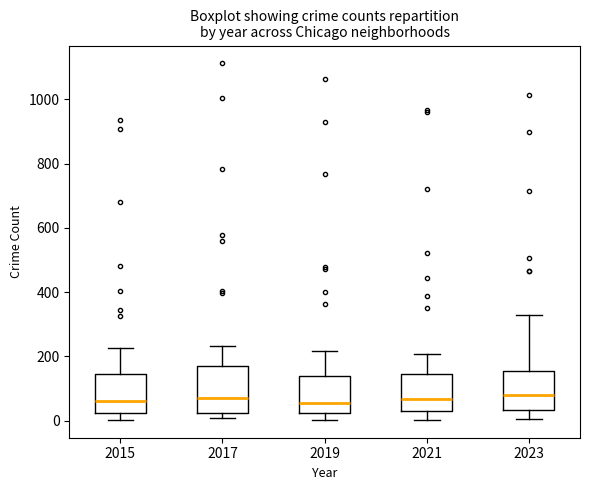

Reading left to right, transcribe this box plot: for each box, give where its median line is, the range the box spans, and where its two whiskers end, as read against the y-axis. The values are not printed on the chart, so give them approximately, as read against the axis.

2015: median 60, box 20 to 140, whiskers 0 to 220
2017: median 80, box 20 to 160, whiskers 0 to 240
2019: median 60, box 20 to 140, whiskers 0 to 220
2021: median 60, box 20 to 140, whiskers 0 to 200
2023: median 80, box 40 to 160, whiskers 0 to 340